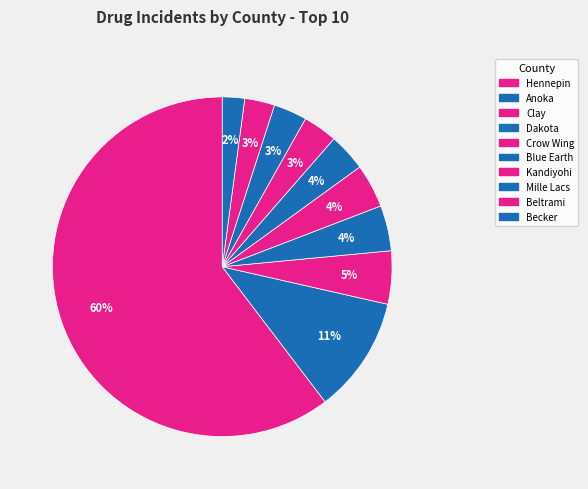

How many slices are in this pie chart?

10